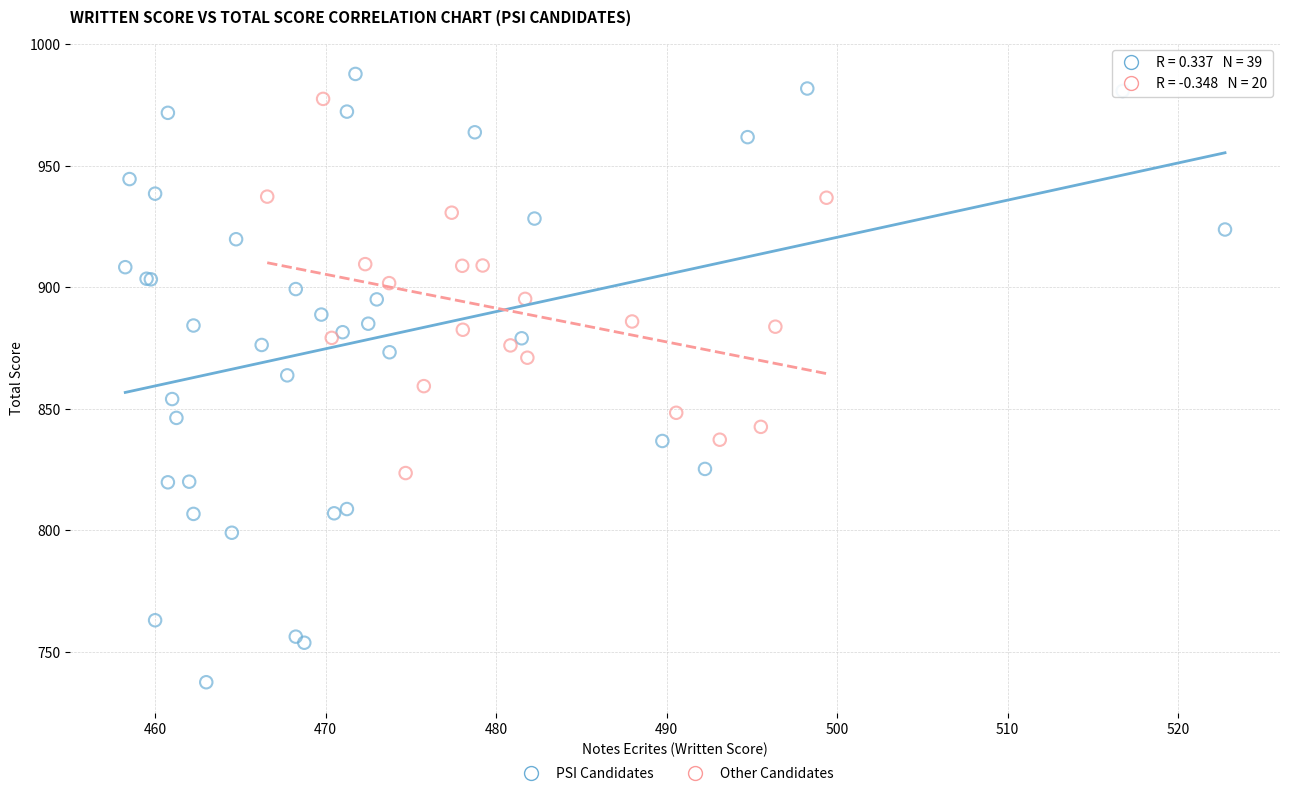

Which series reaches the minimum Y coordinate?

PSI Candidates